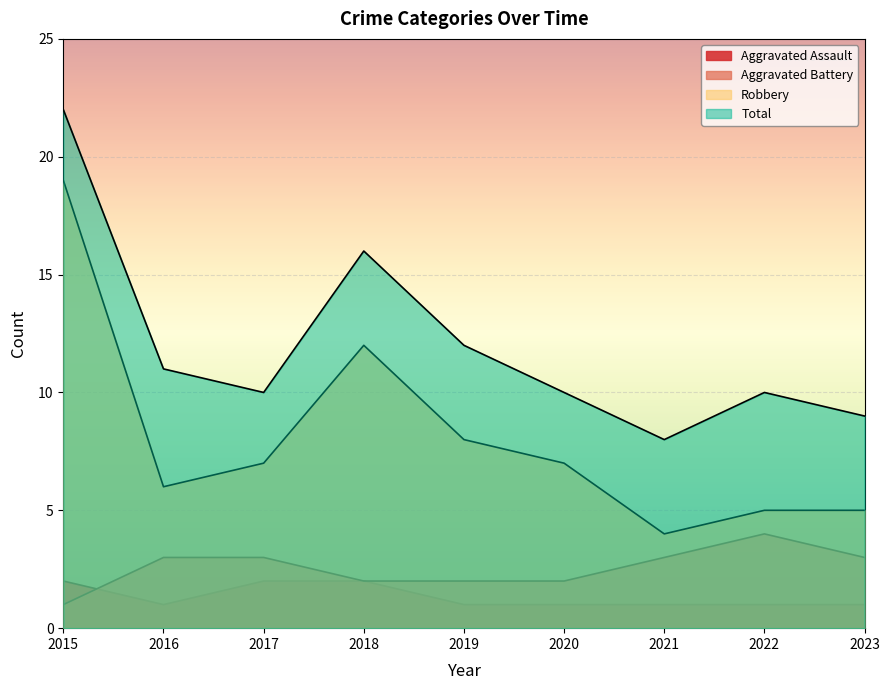

Reading right to left, list all the values displayed in this chart.

Aggravated Assault: 1	1	1	1	1	2	2	1	2
Aggravated Battery: 3	4	3	2	2	2	3	3	1
Robbery: 5	5	4	7	8	12	7	6	19
Total: 9	10	8	10	12	16	10	11	22